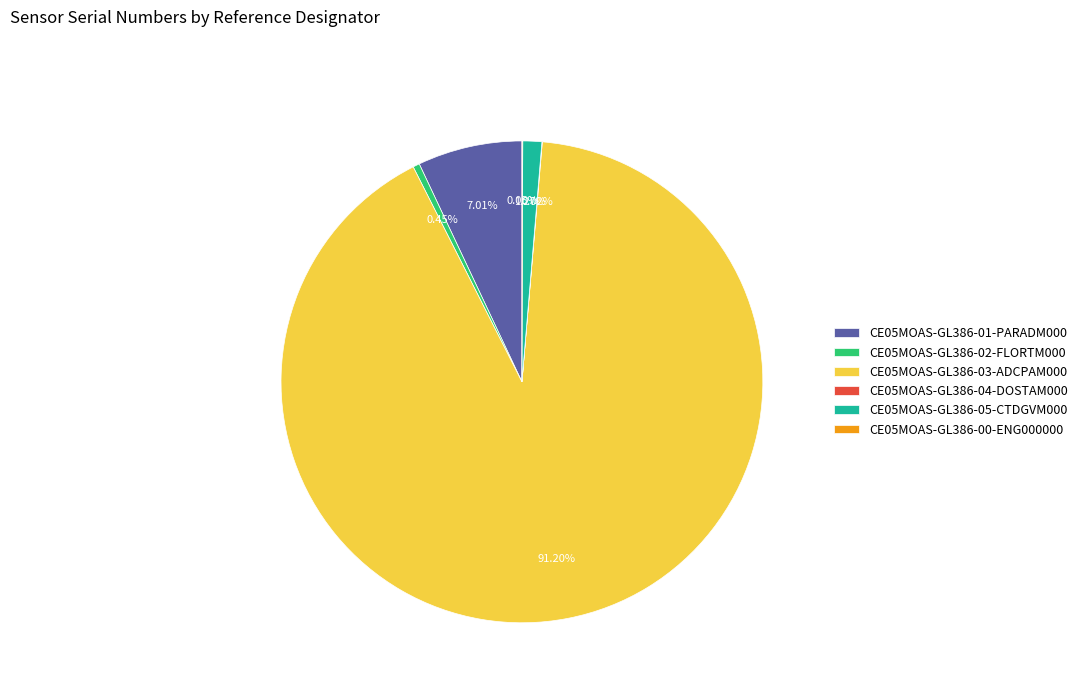

To the nearest percent, what is the average slice percentage?

17%